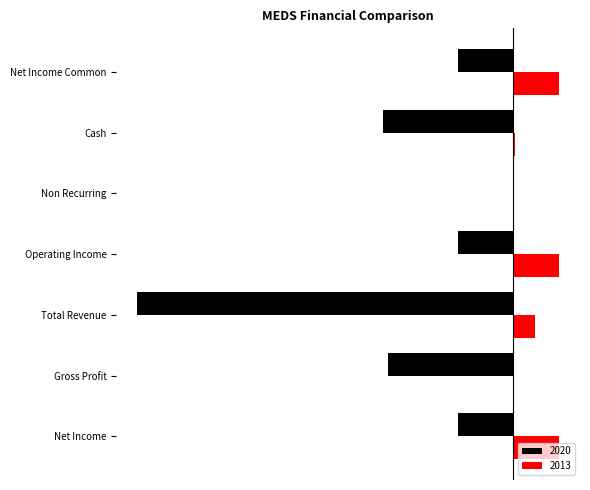

What are all the series names shown in the legend?

2020, 2013